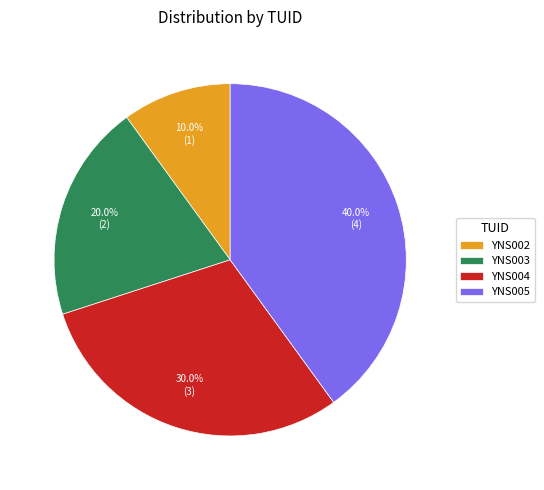

What portion of the pie excludes YNS003?

80.0%